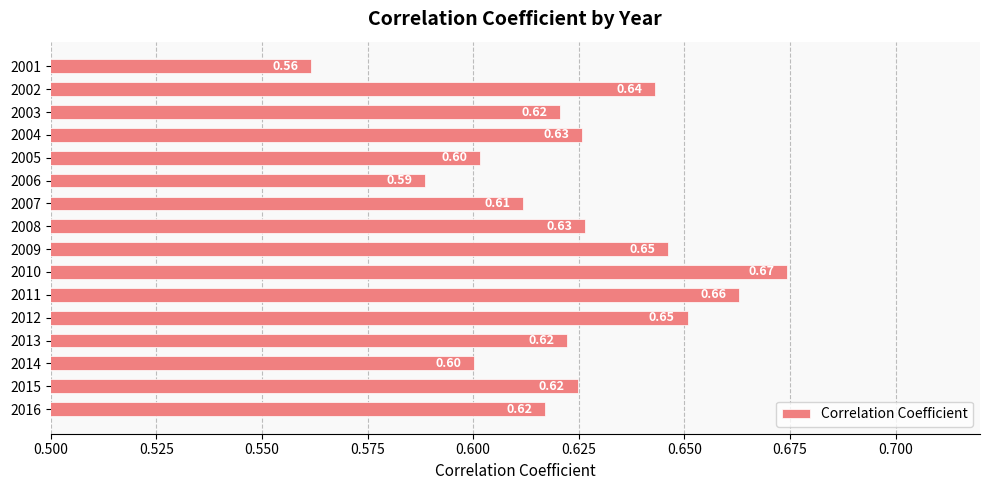

What is the average value?

0.6